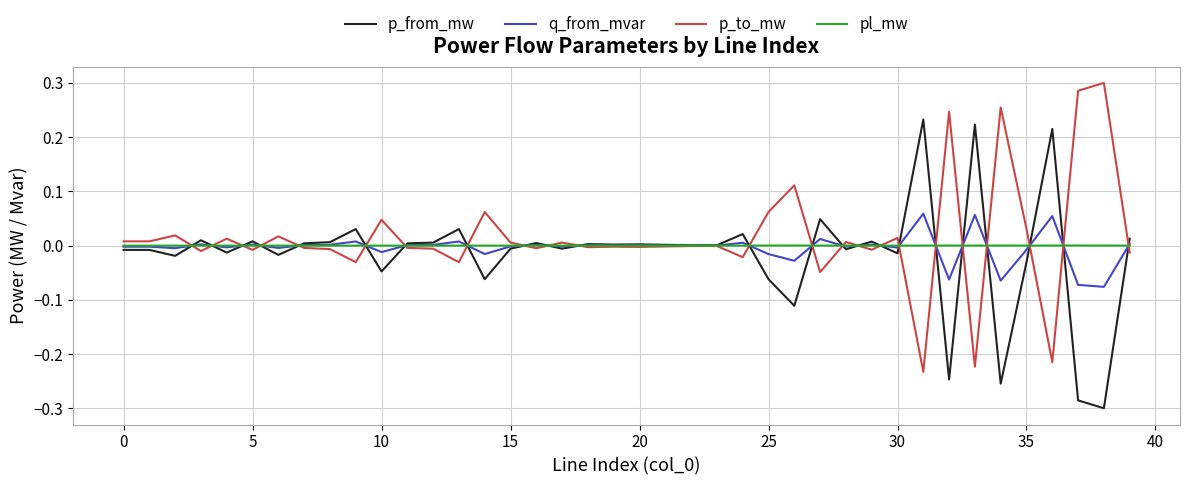

True or false: p_to_mw has a value of 0.0 at 15.

True